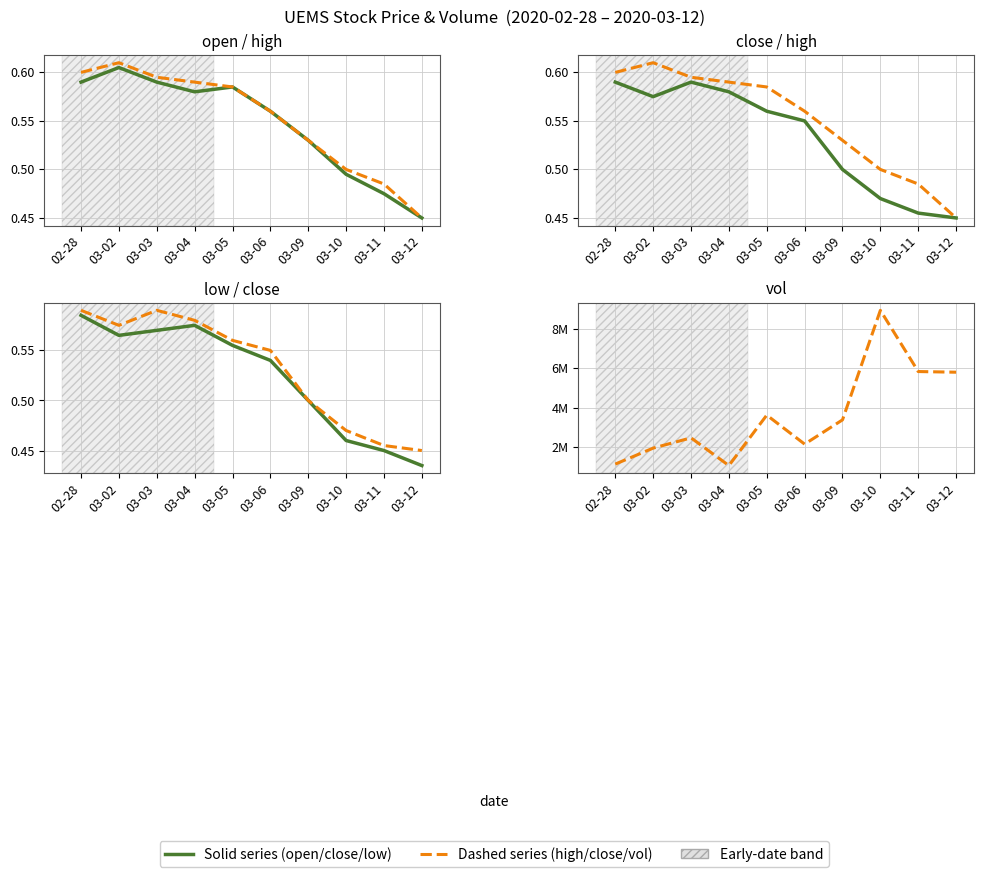

Reading right to left, what are all the values shown in this chart?

open: 0.5	0.5	0.5	0.5	0.6	0.6	0.6	0.6	0.6	0.6
high: 0.5	0.5	0.5	0.5	0.6	0.6	0.6	0.6	0.6	0.6
close: 0.5	0.5	0.5	0.5	0.6	0.6	0.6	0.6	0.6	0.6
low: 0.4	0.5	0.5	0.5	0.5	0.6	0.6	0.6	0.6	0.6
vol: 5802200.0	5836200.0	8950700.0	3377800.0	2143900.0	3619100.0	1053000.0	2463200.0	1940900.0	1127500.0